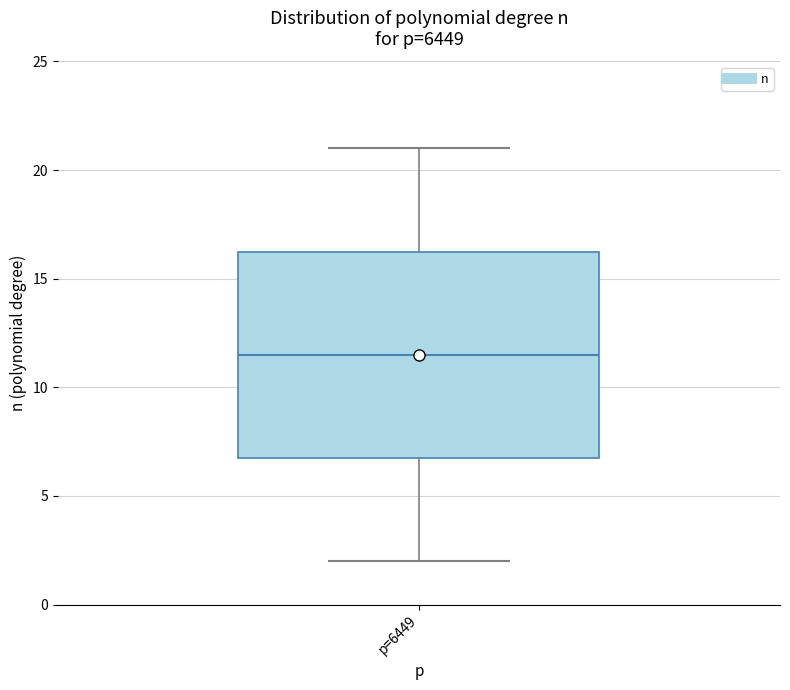

Transcribe this box plot: give where the median line is, the range the box spans, and where the two whiskers end, as read against the y-axis. The values are not printed on the chart, so give them approximately, as read against the axis.

median 11.5, box 7.0 to 16.5, whiskers 2.0 to 21.0